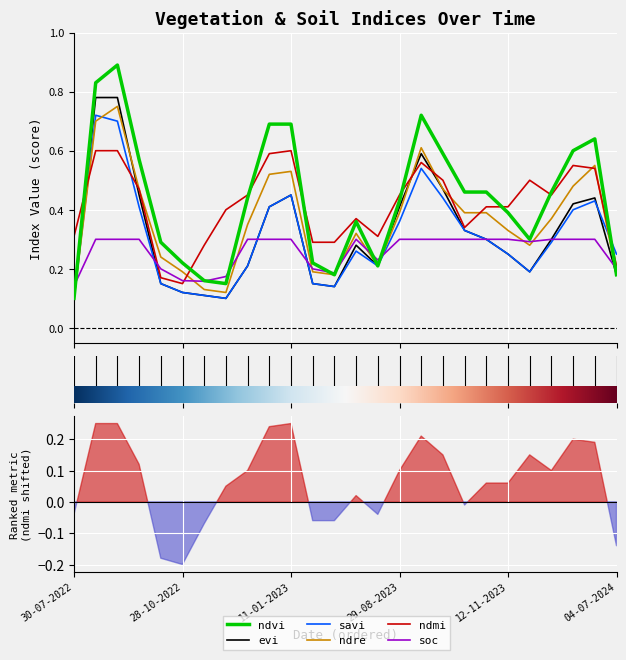

What is the sum of all ndvi values?

11.2